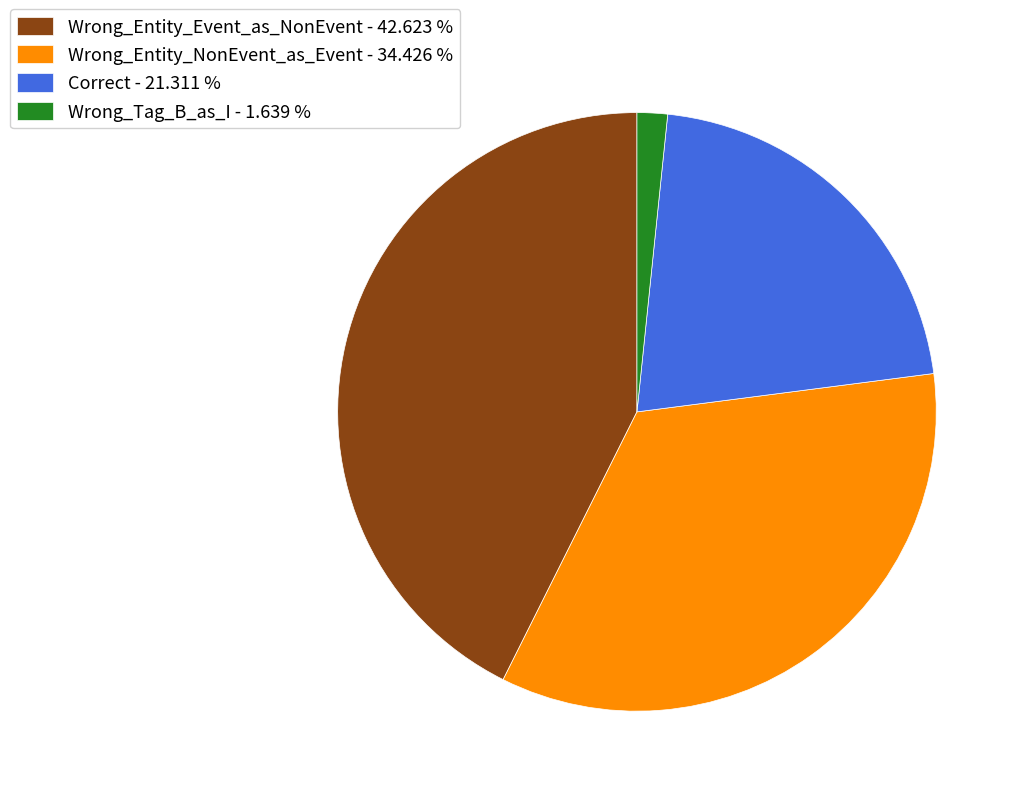

Is it true that Wrong_Tag_B_as_I is 2% of the pie?

True